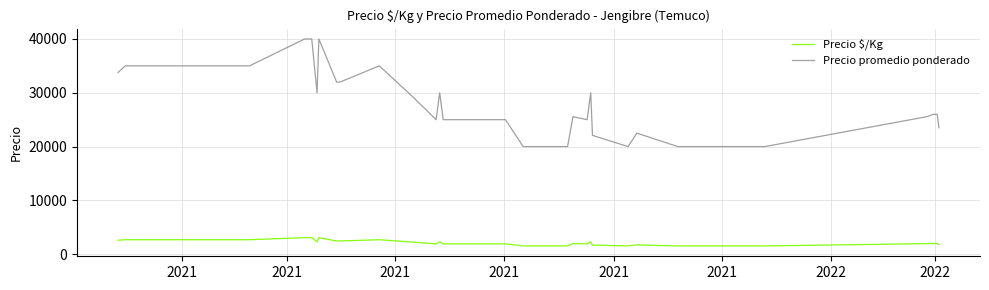

Which series has the largest range (max minus min)?

Precio promedio ponderado